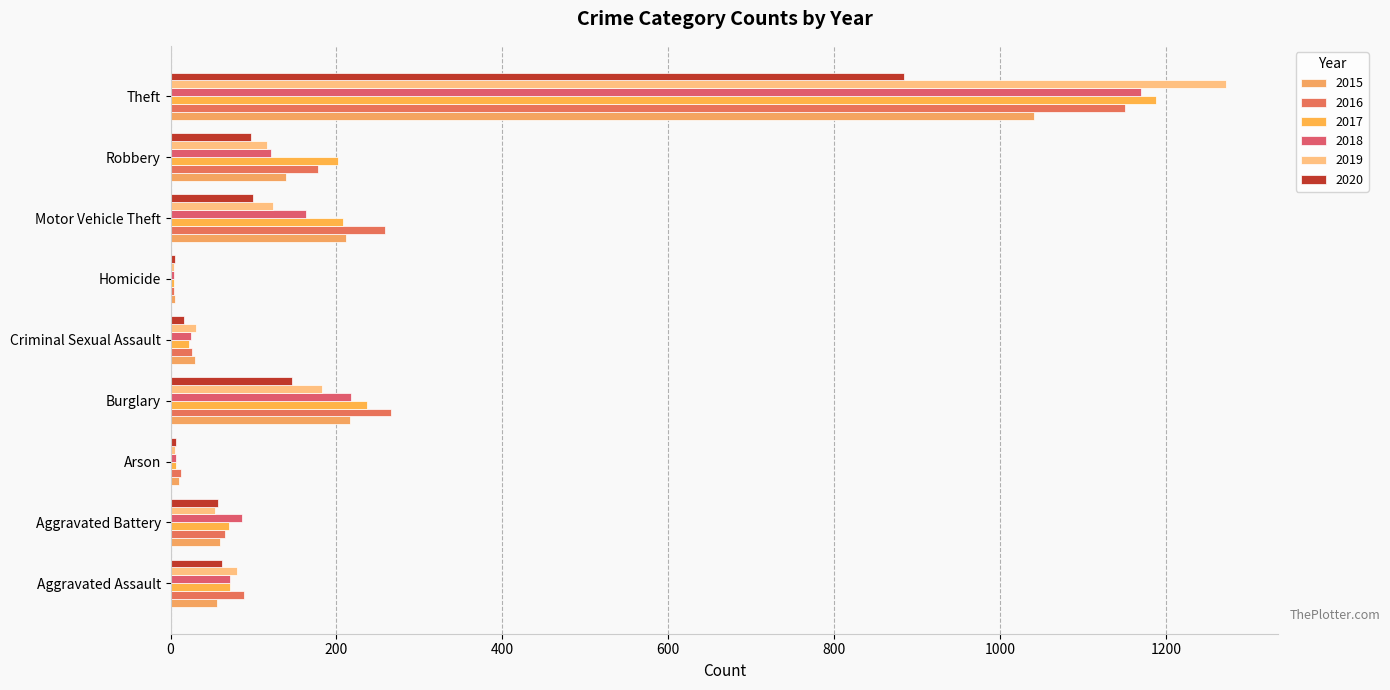

Count the number of categories in the chart.

9